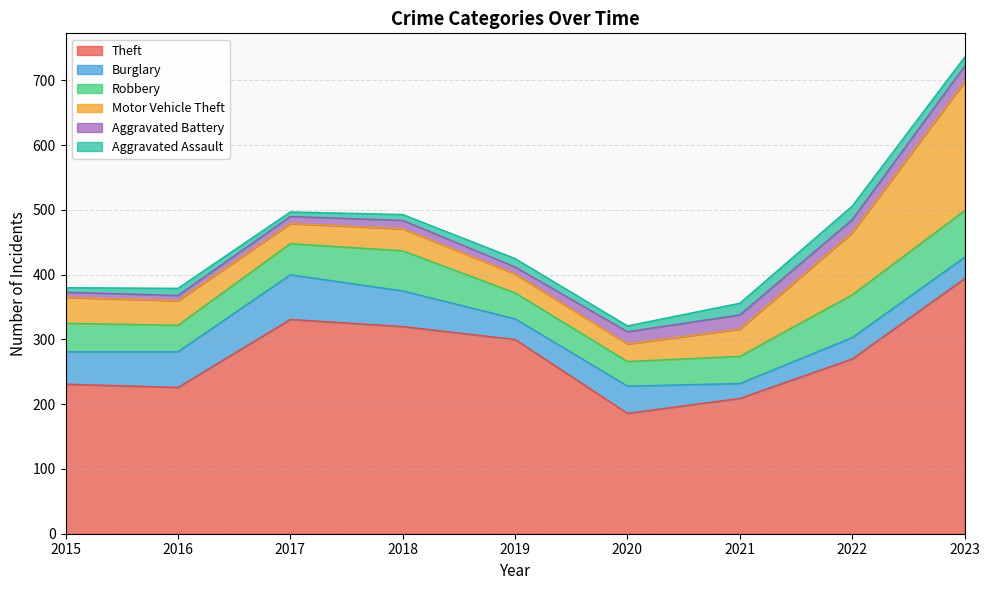

True or false: Aggravated Assault and Theft cross at least once.

False